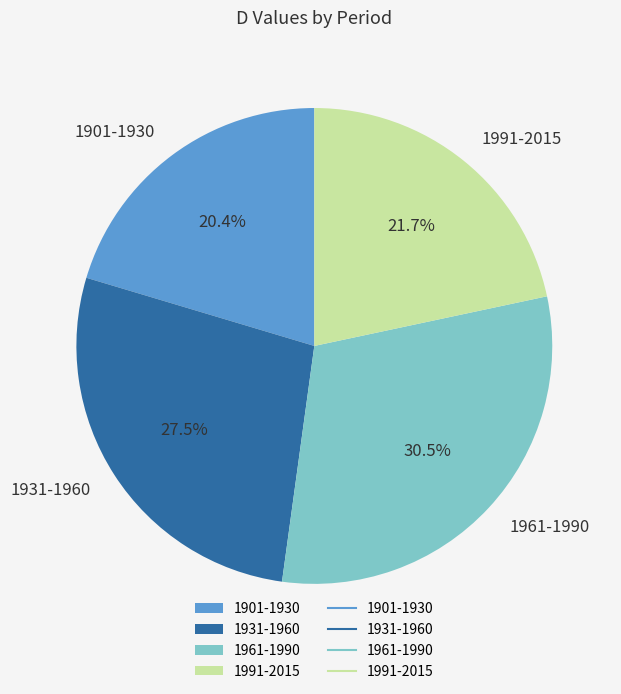

What is the ratio of the value at 1931-1960 to the value at 1901-1930?

1.3